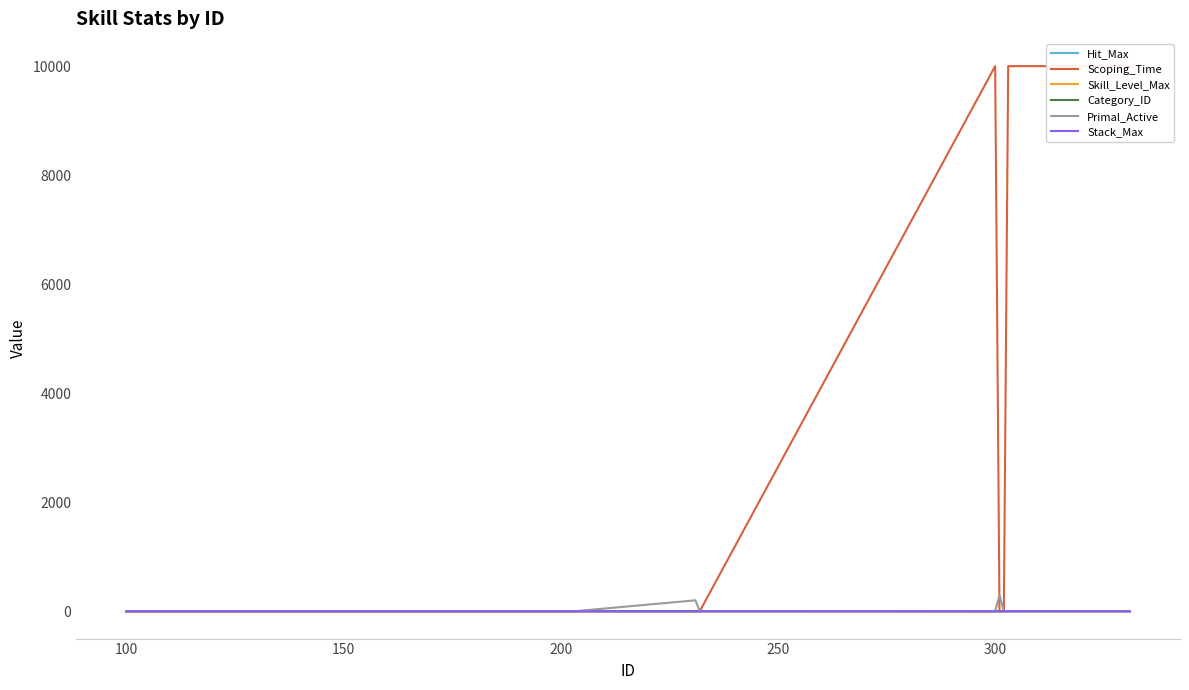

At which category does Hit_Max reach its first local valley?

250